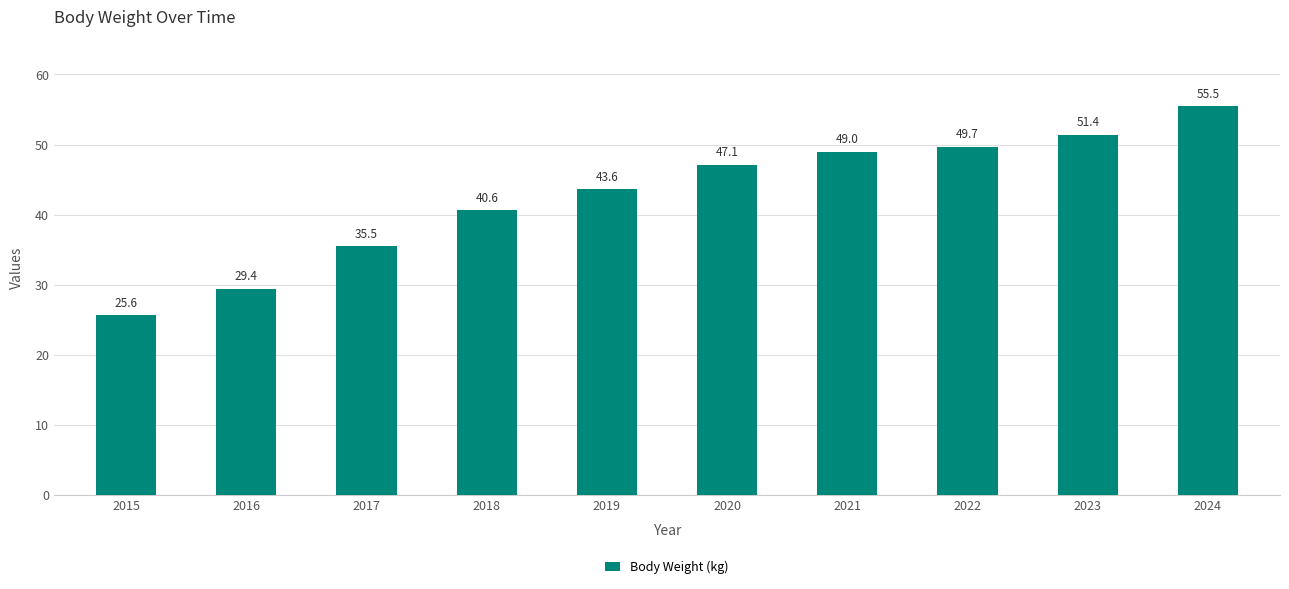

How many data points are less than 47?

5